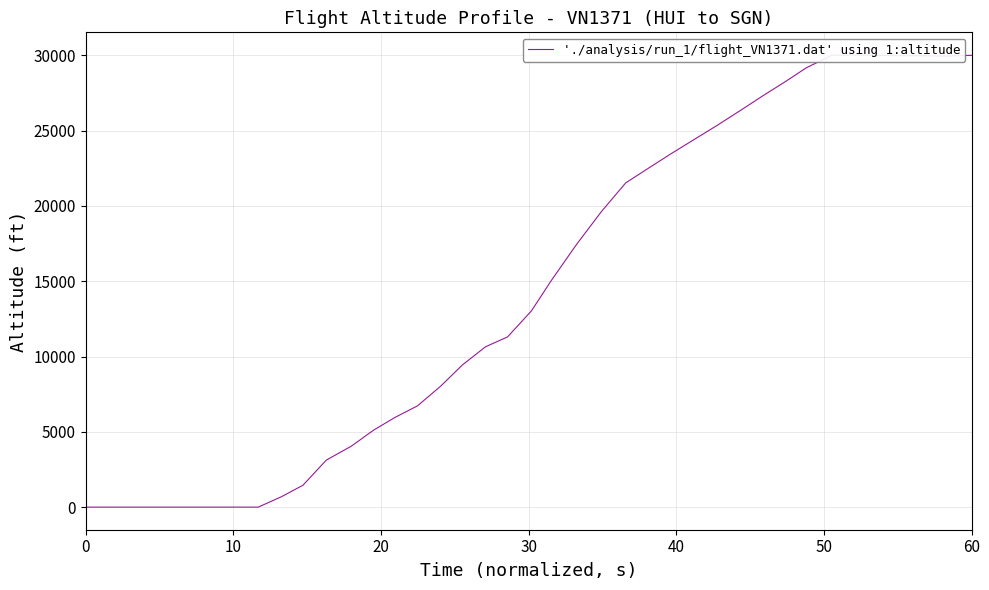

How many points are higher than both their immediate neighbors (excluding endpoints)?

1